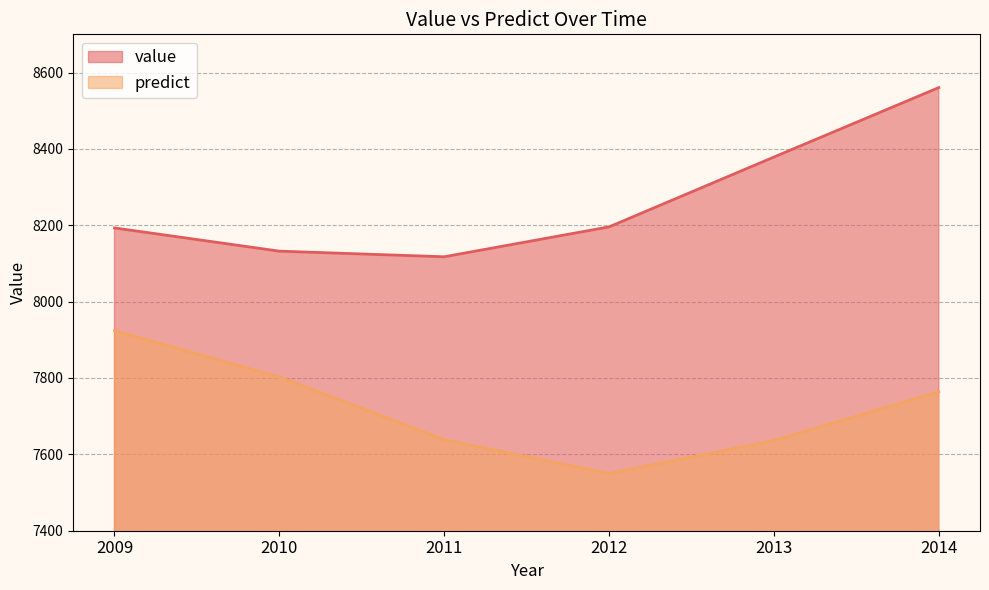

True or false: value and predict cross at least once.

False